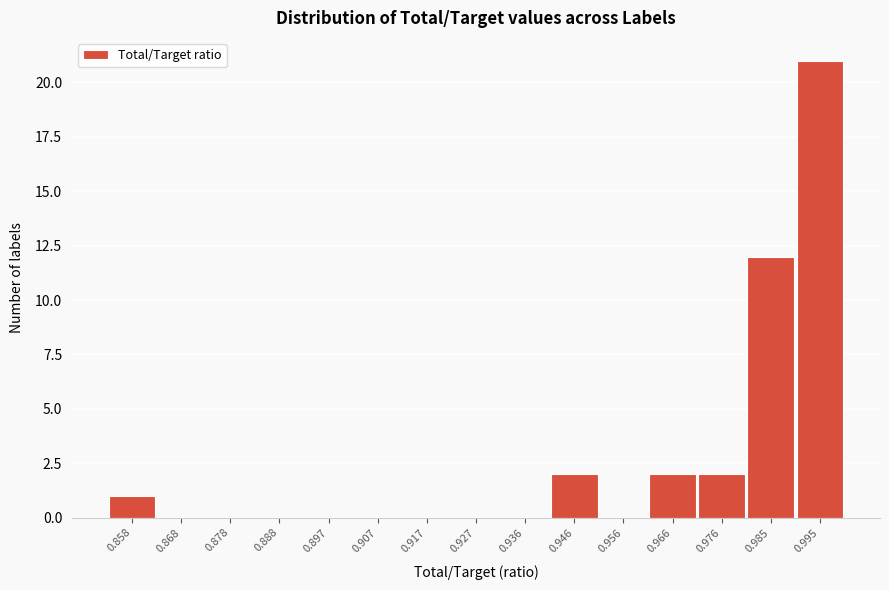

Reading left to right, list every bar in this chart as the range it spans on the x-axis followed by its height. Neither the bar edges nor the heights are printed on the chart, so give them approximately, as read against the axes.

0.853 to 0.863: 1
0.863 to 0.873: 0
0.873 to 0.883: 0
0.883 to 0.892: 0
0.892 to 0.902: 0
0.902 to 0.912: 0
0.912 to 0.922: 0
0.922 to 0.932: 0
0.932 to 0.941: 0
0.941 to 0.951: 2
0.951 to 0.961: 0
0.961 to 0.971: 2
0.971 to 0.980: 2
0.980 to 0.990: 12
0.990 to 1.000: 21